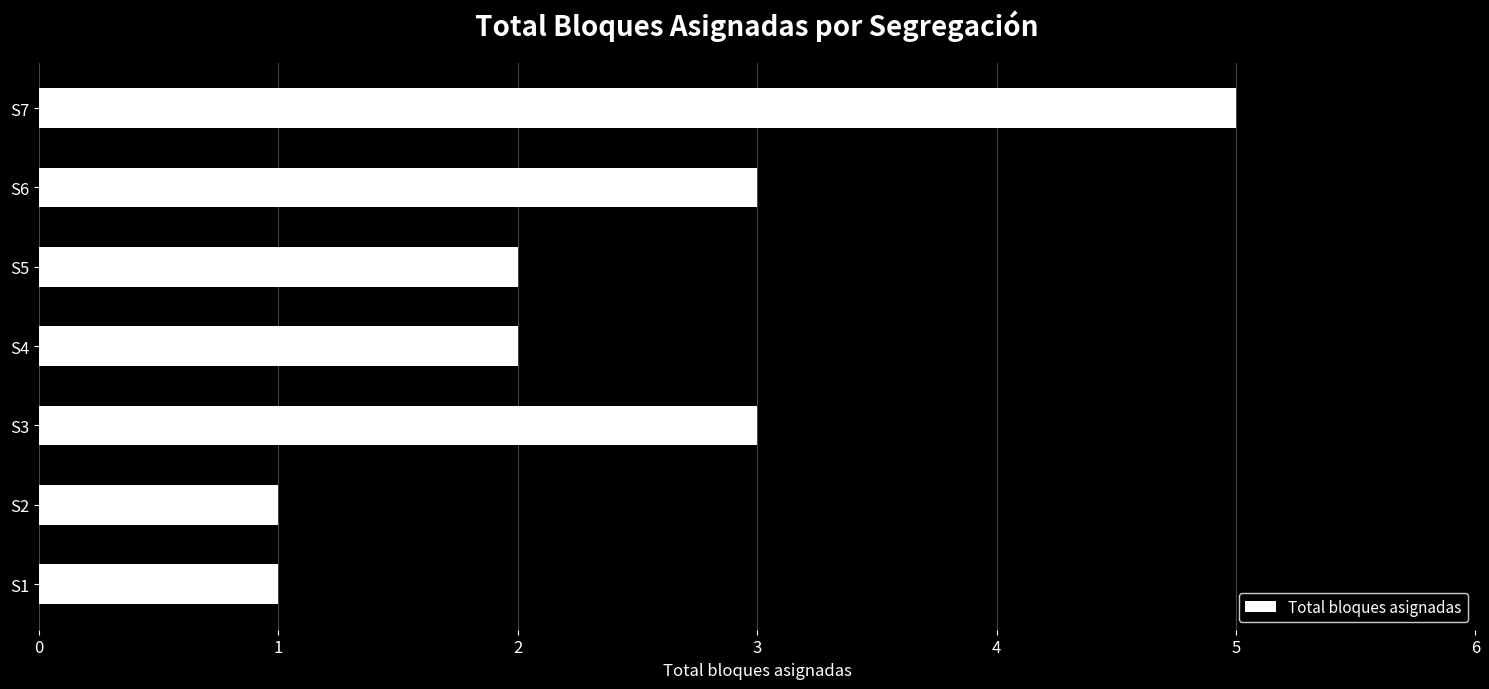

Reading bottom to top, transcribe all the data shown in this chart.

1	1	3	2	2	3	5